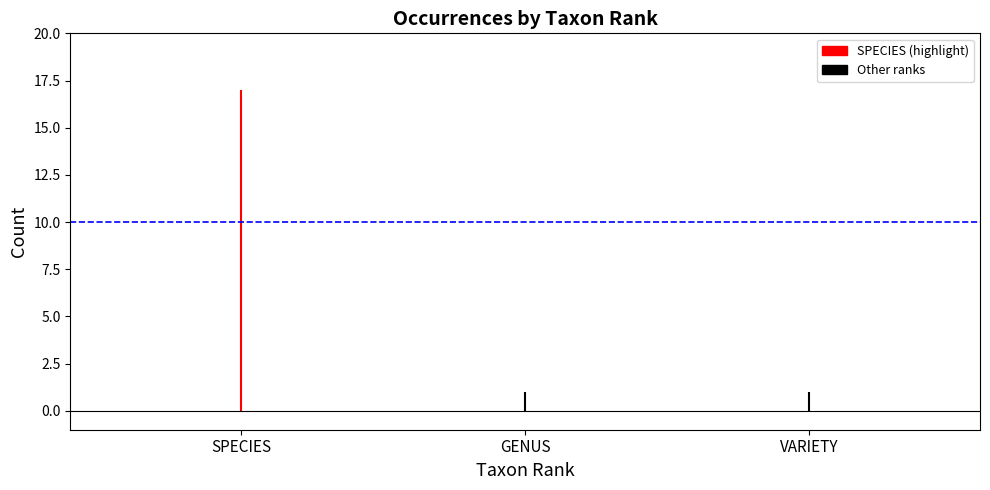

What is the value of the 2nd bar from the left?

1